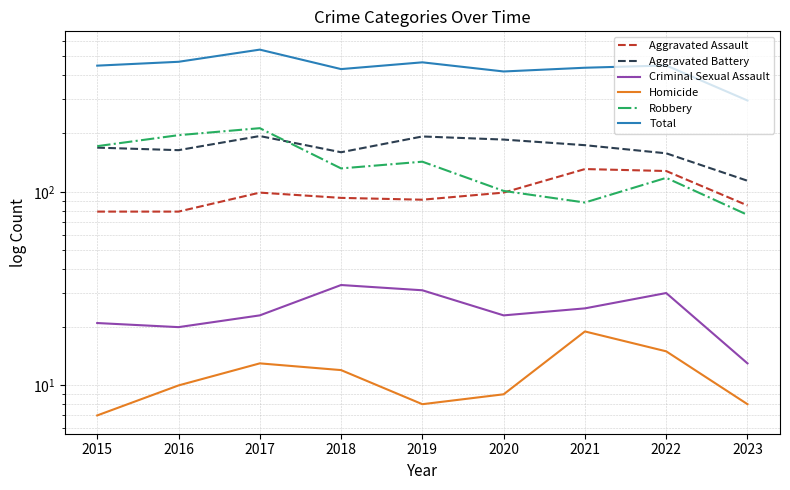

True or false: Criminal Sexual Assault and Total cross at least once.

False